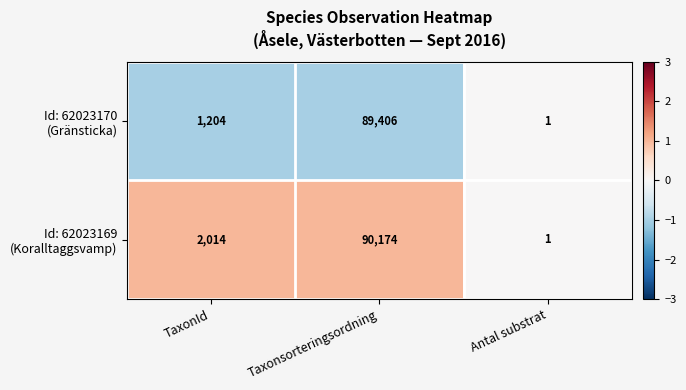

At which category does the chart reach its peak across all series?

Taxonsorteringsordning